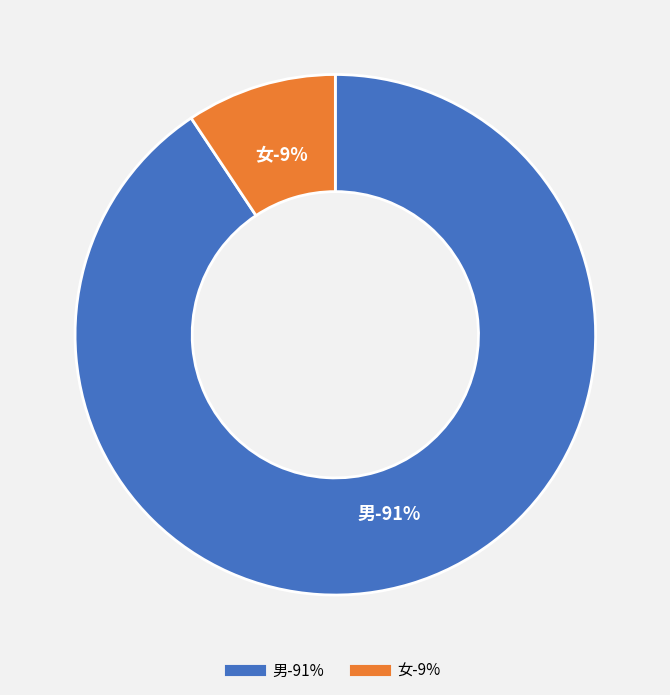

Which slice represents more than half of the pie?

男